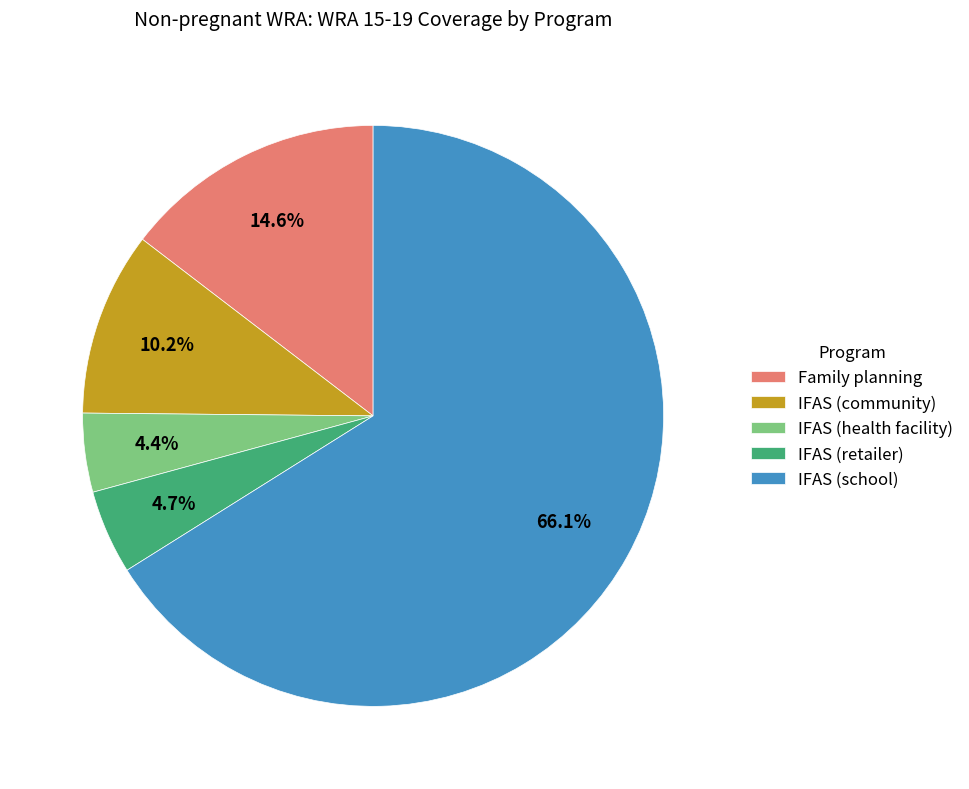

Which category has the biggest portion of the pie?

IFAS (school)